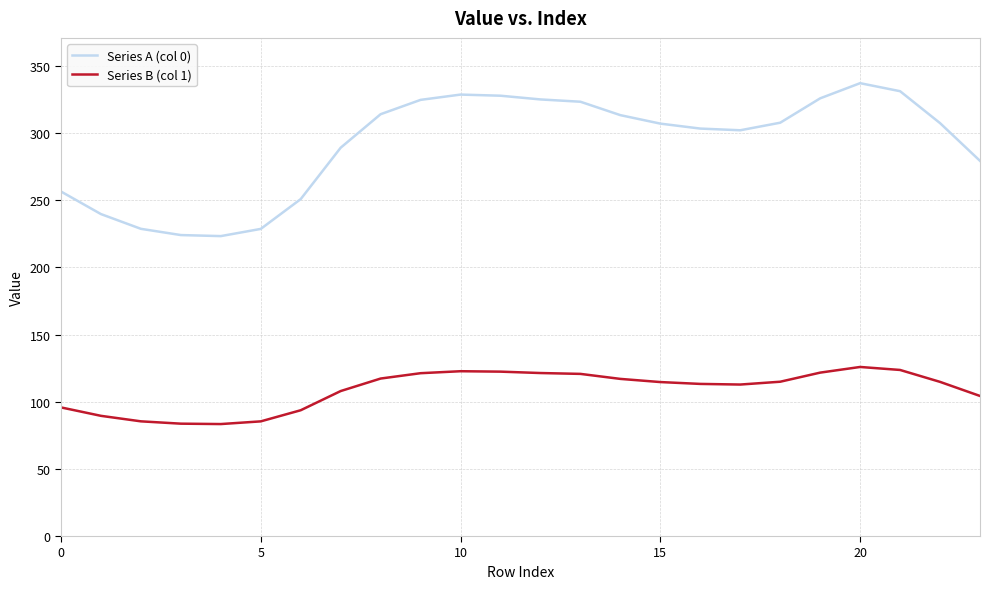

What is the smallest value displayed?

83.4